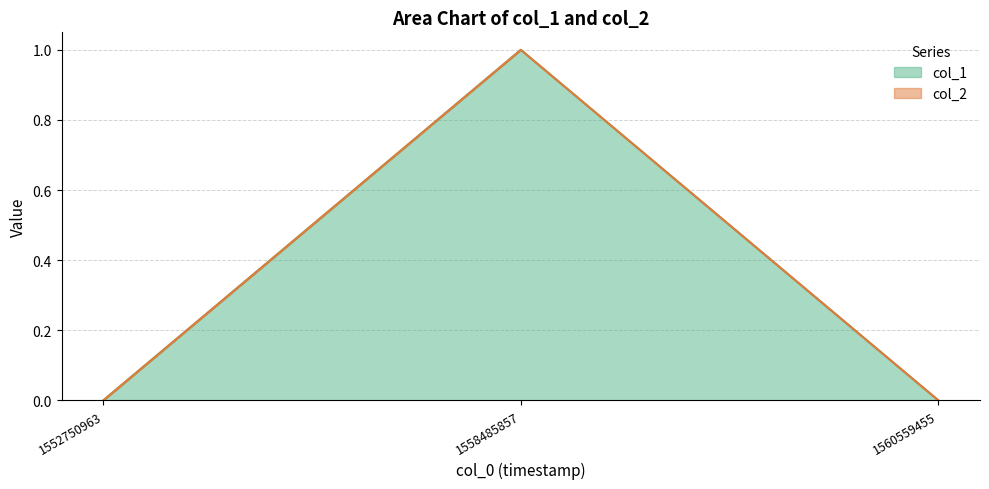

Reading left to right, what are all the values shown in this chart?

0	1	0